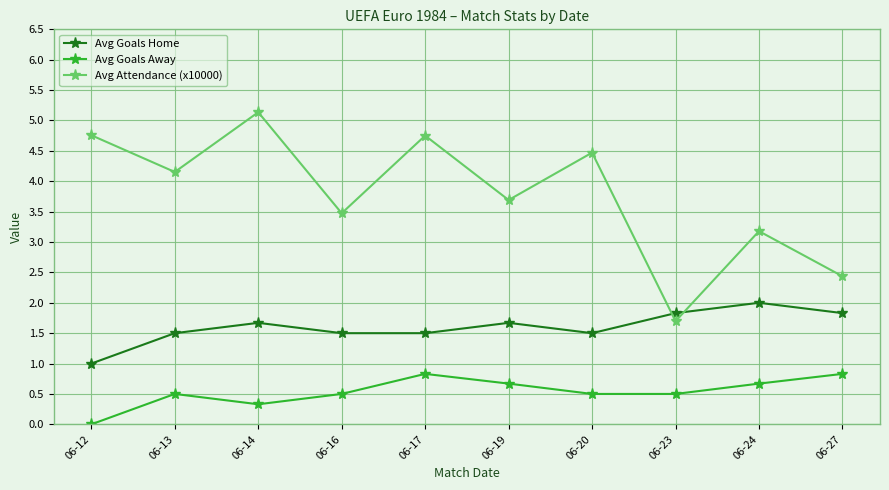

How many lines are shown in the chart?

3